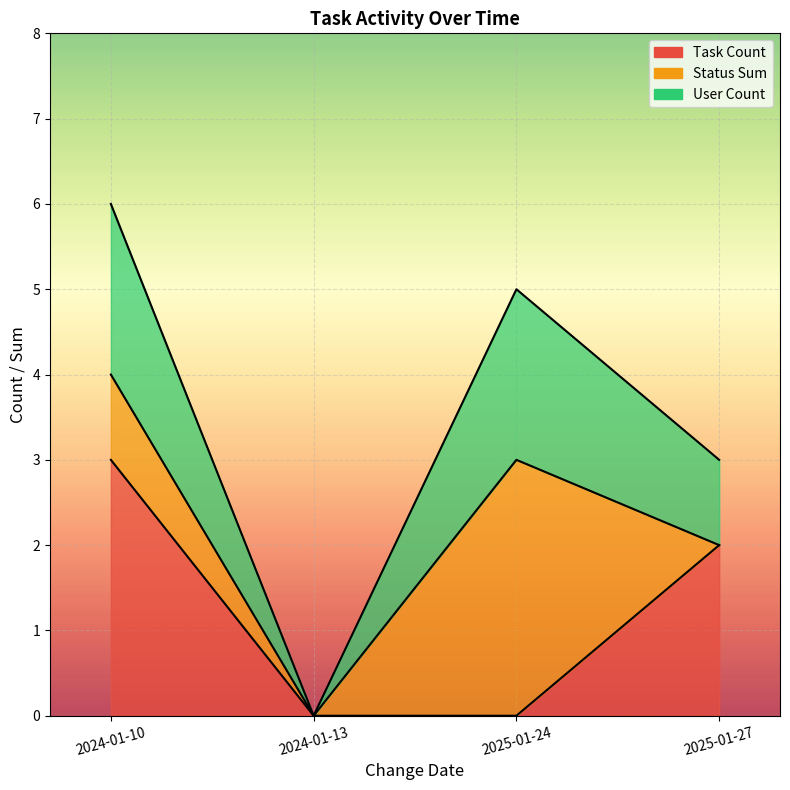

The value of User Count at 2025-01-27 is 3. True or false?

True